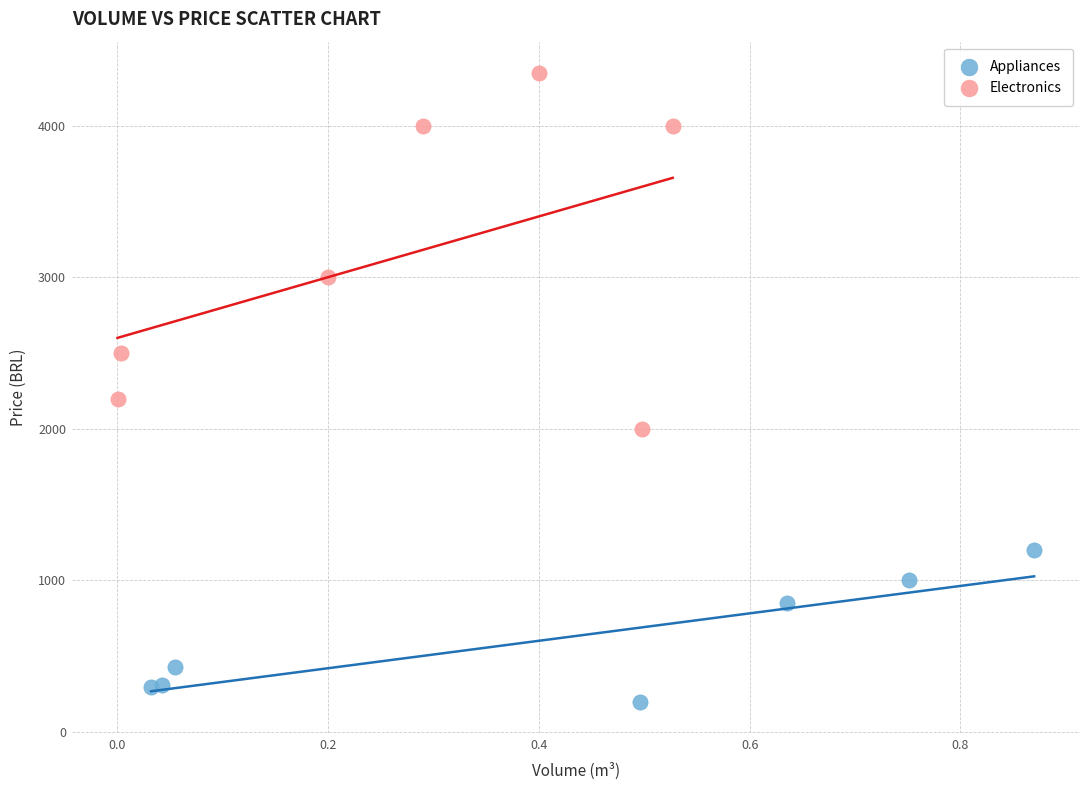

Which series reaches the minimum Y coordinate?

Appliances